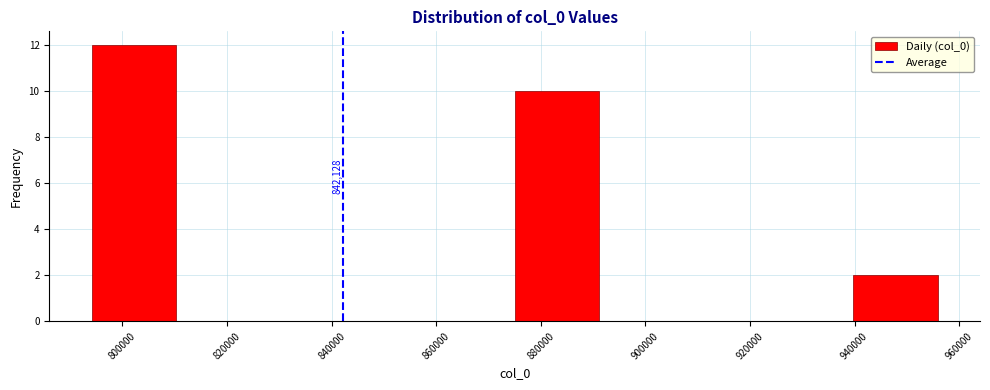

Which range on the x-axis has the tallest bar?

794000 to 810000